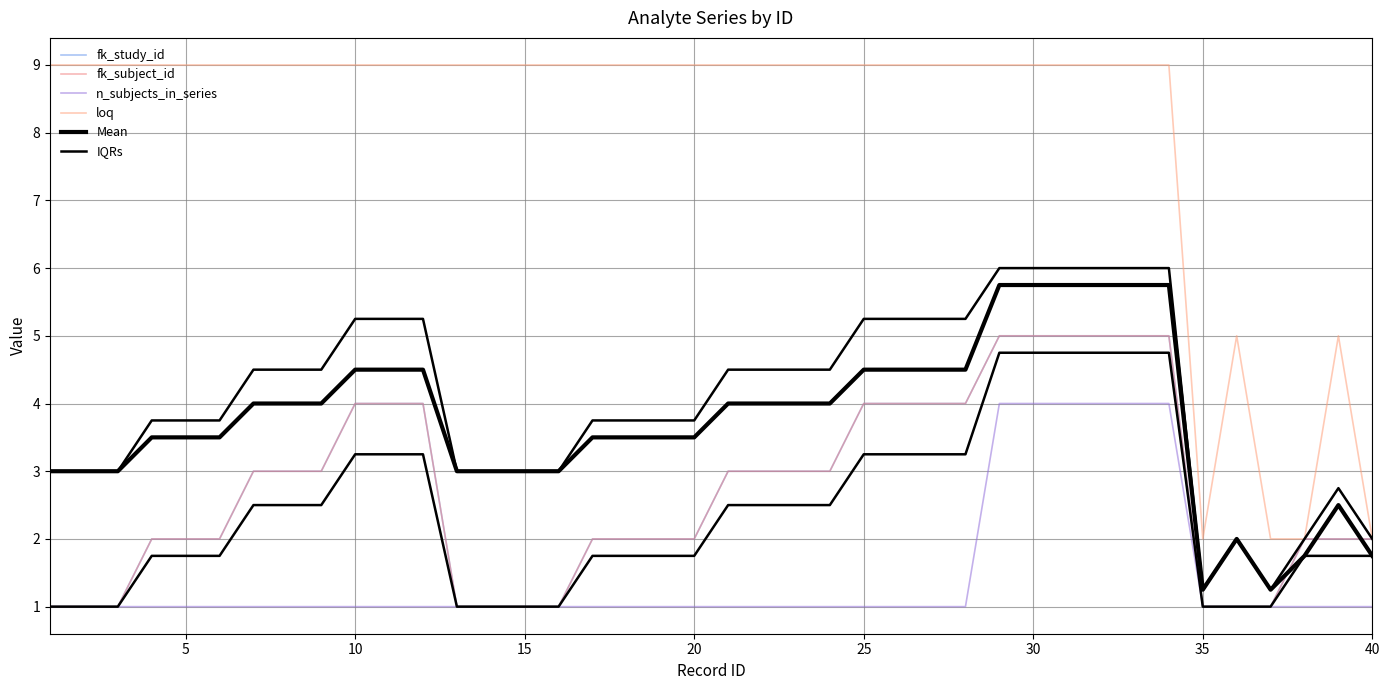

What is the difference between the maximum and minimum values in the IQRs series?

3.8